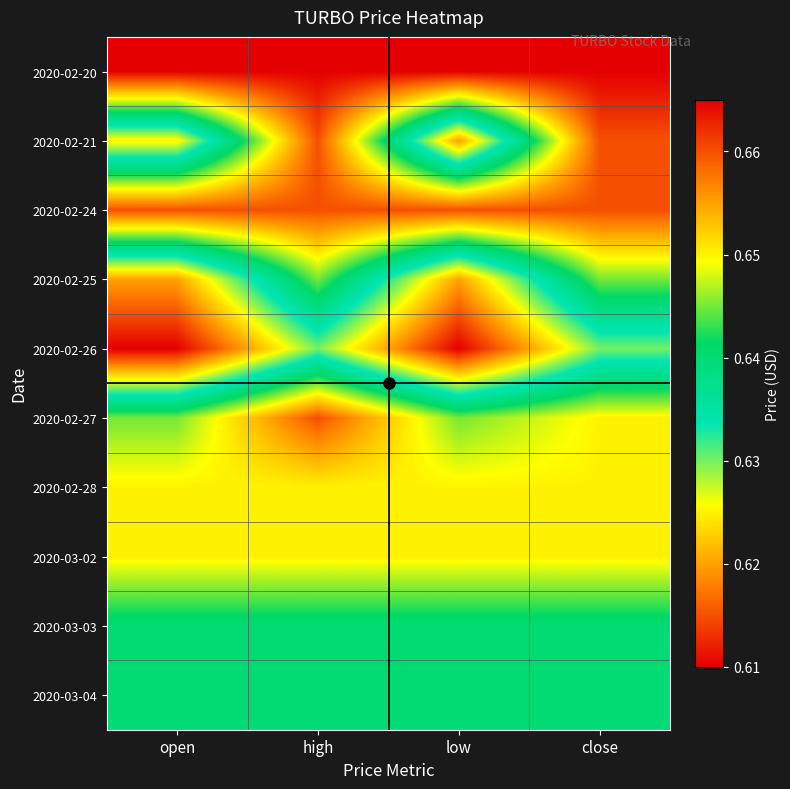

Rank the series at low from highest to lowest value.

2020-02-20, 2020-02-24, 2020-02-28, 2020-03-02, 2020-02-27, 2020-03-03, 2020-03-04, 2020-02-21, 2020-02-25, 2020-02-26